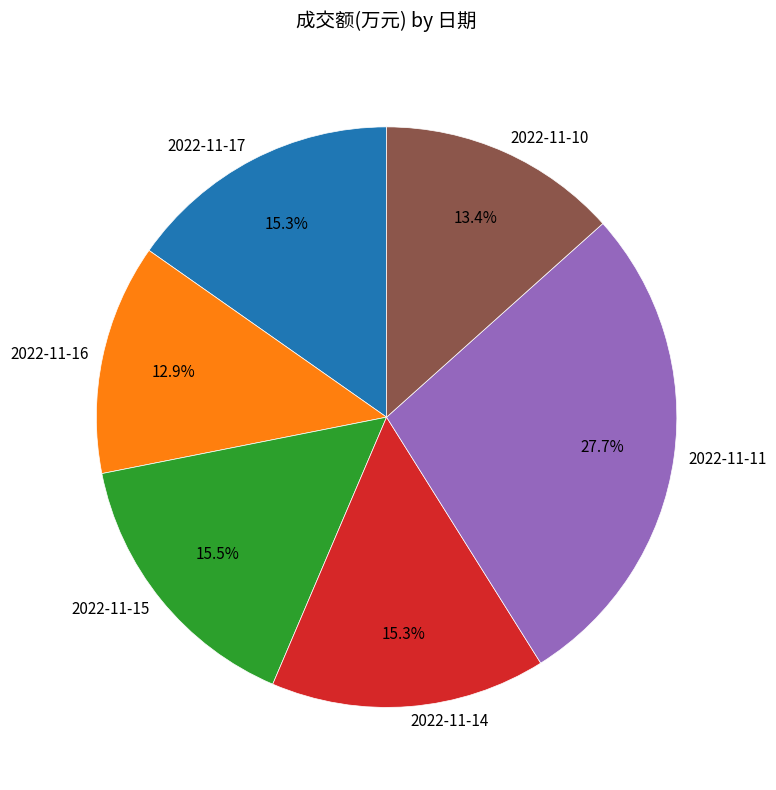

What portion of the pie excludes 2022-11-14?

84.7%